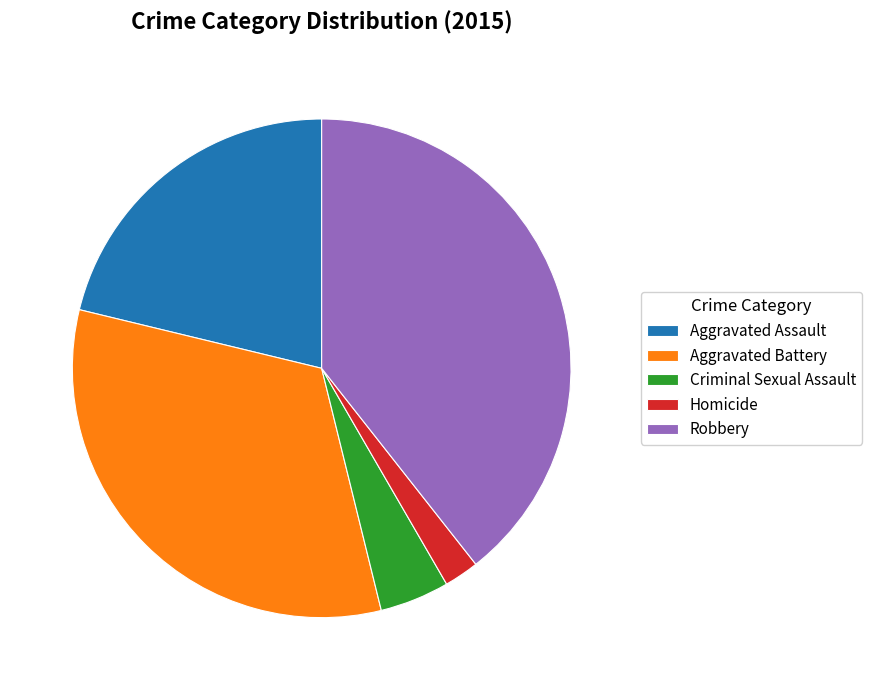

True or false: Homicide accounts for 2% of the total.

True